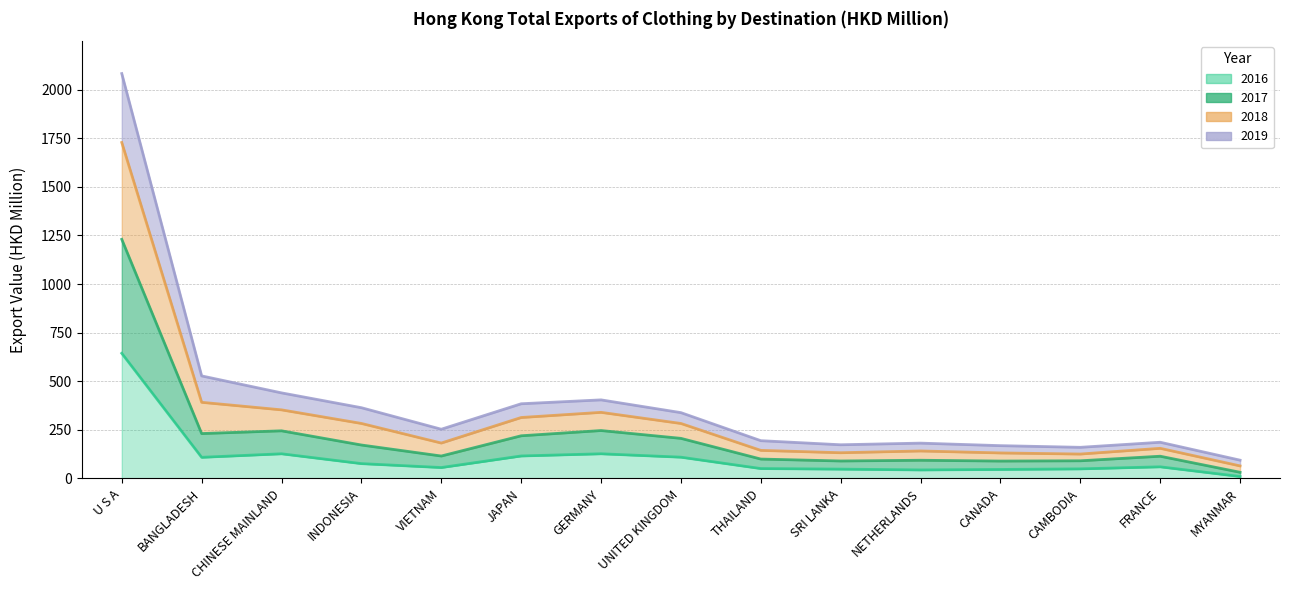

How many data points does each series have?

15